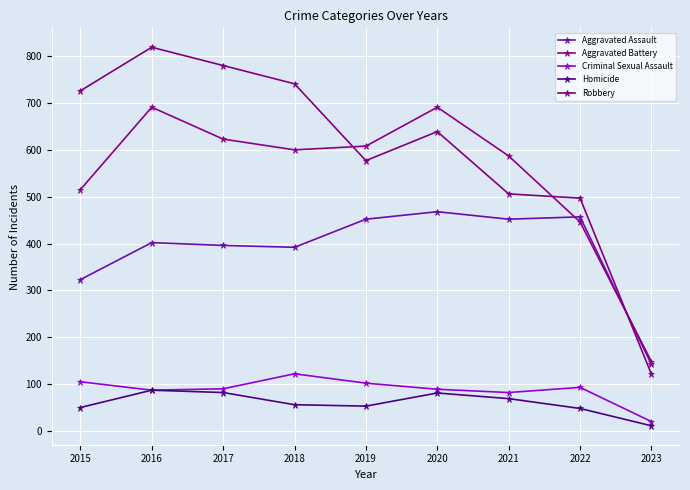

Does the chart have visible grid lines?

Yes